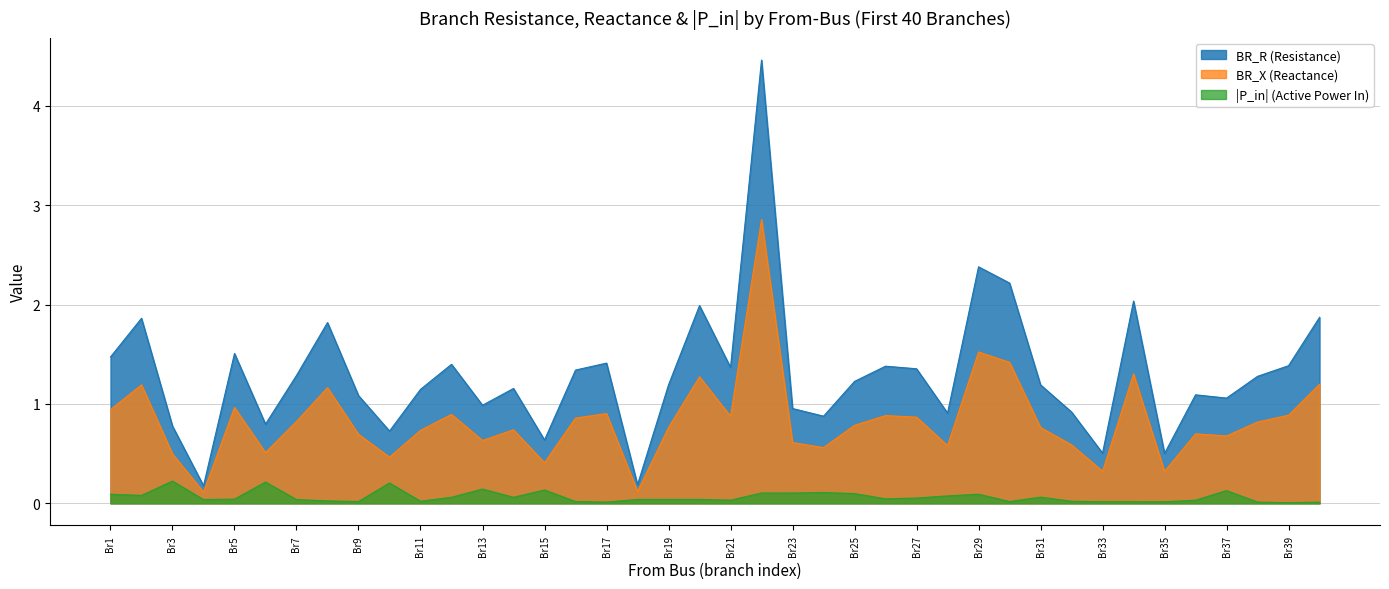

What is the minimum value for BR_R?

0.2